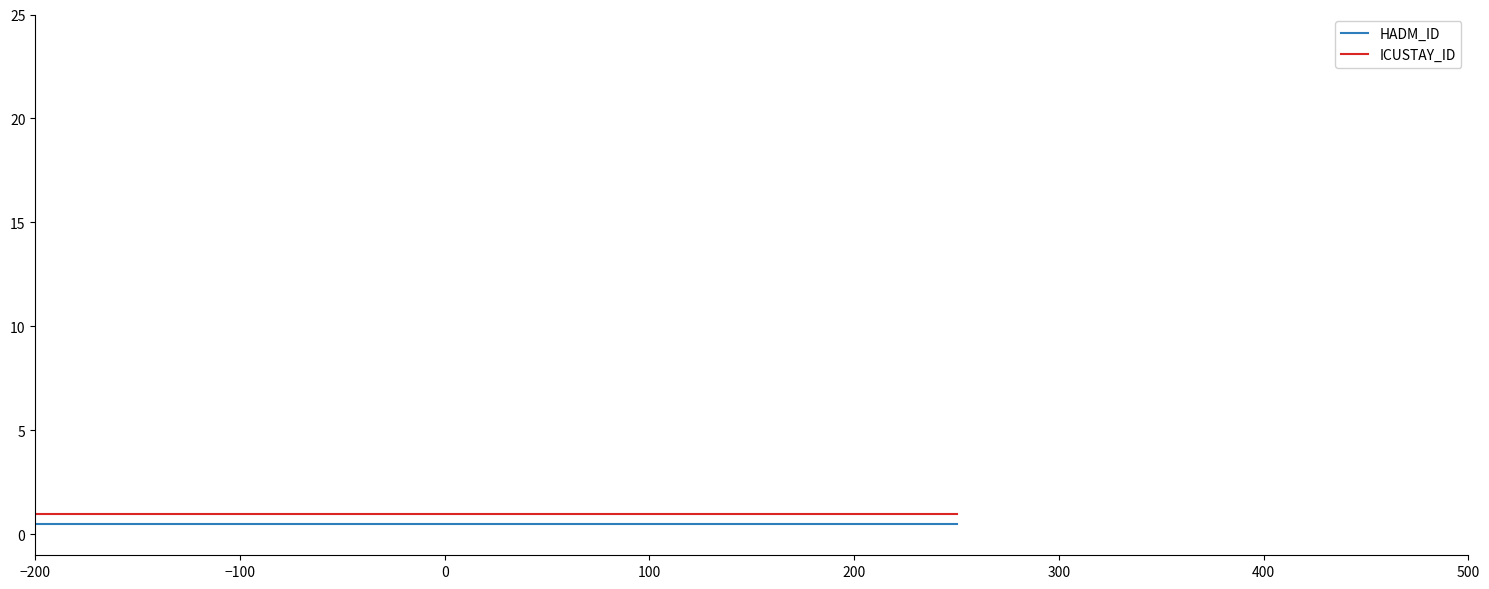

At how many categories does at least one series exceed 0?

3